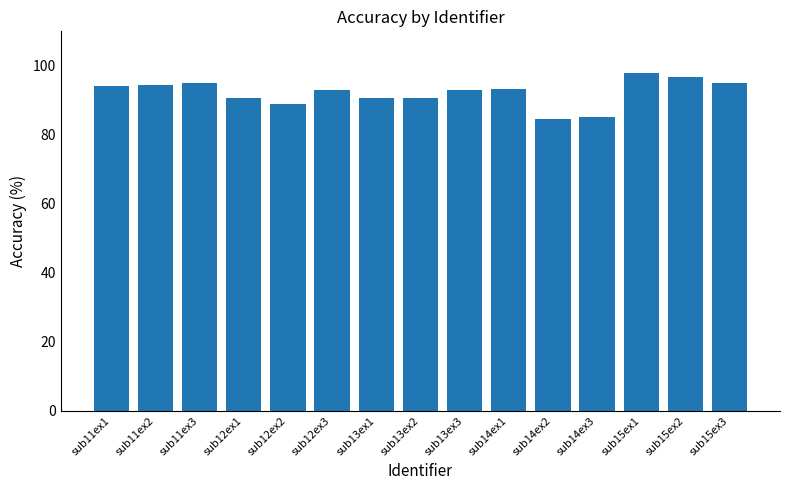

What is the label of the 11th bar from the right?

sub12ex2